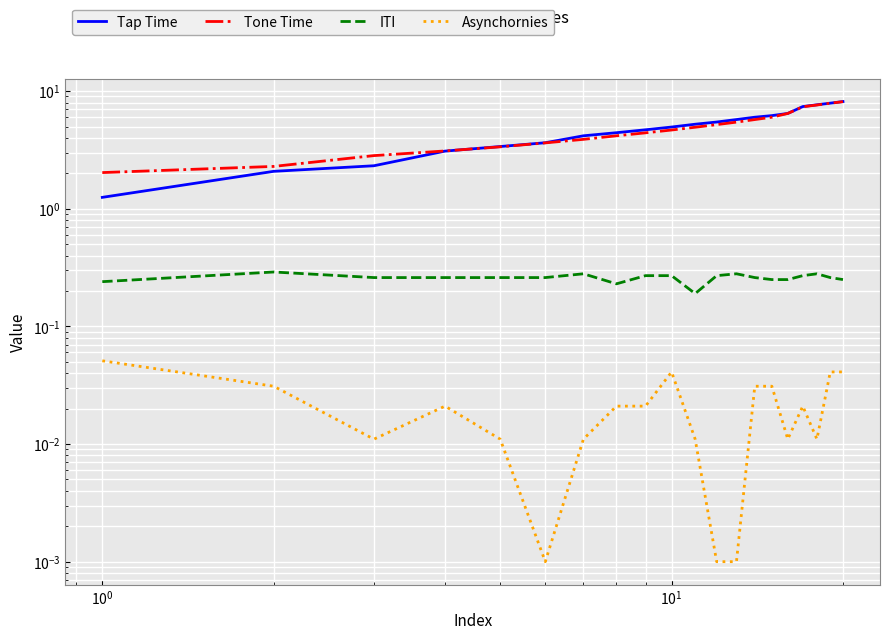

How many distinct data groups are displayed?

4